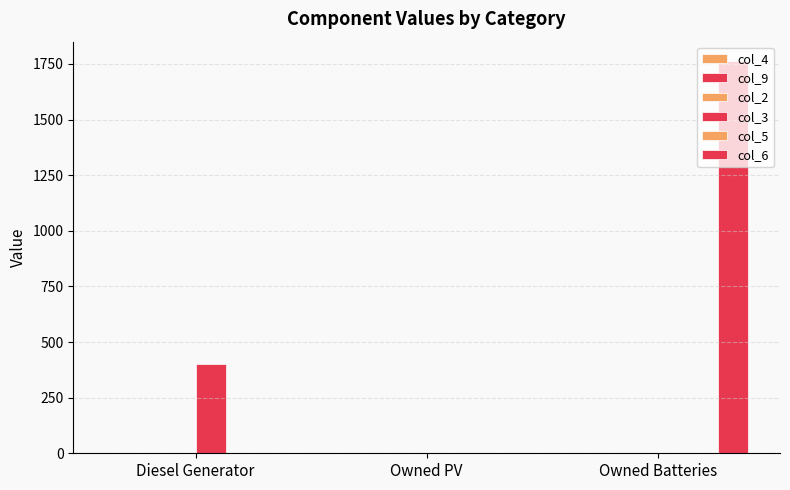

Does the chart contain stacked bars?

No